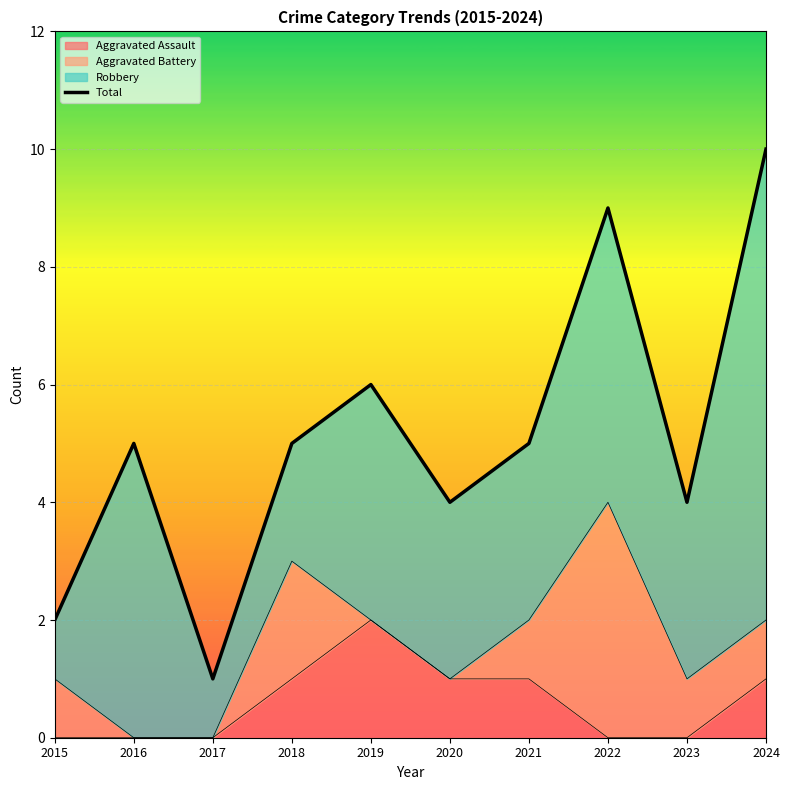

What is the value of the 10th point from the left?

10